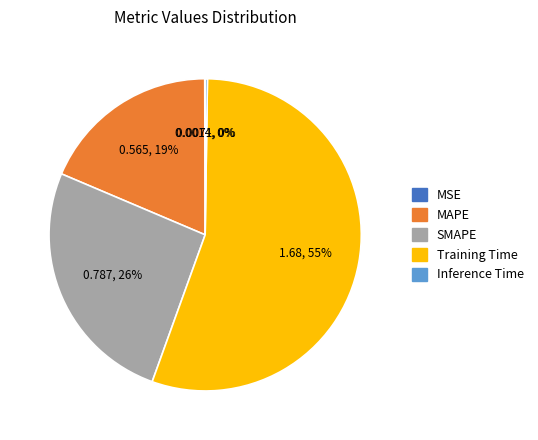

To the nearest percent, what is the difference between the largest and smallest slice percentages?

55%